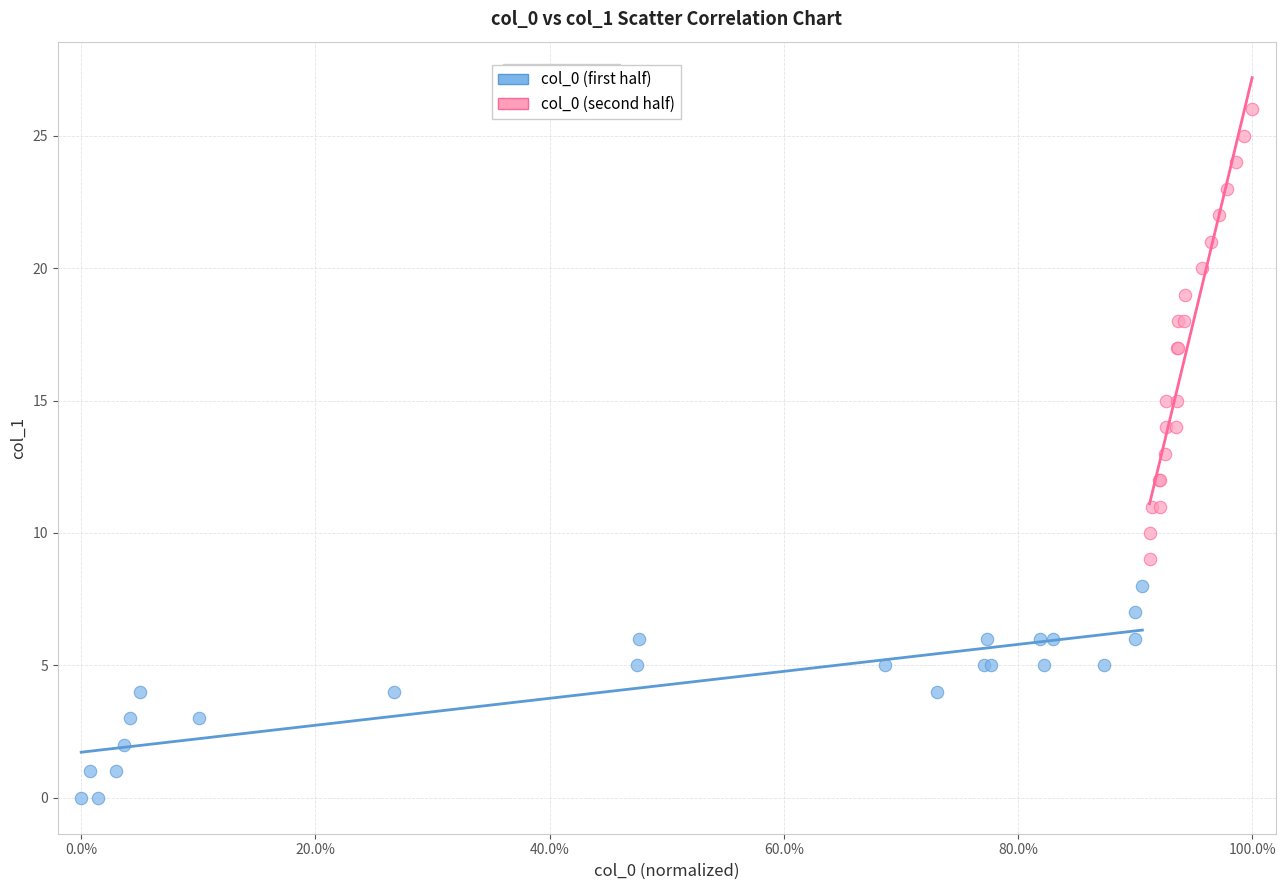

Which series has the widest spread of Y values?

col_0 (second half)